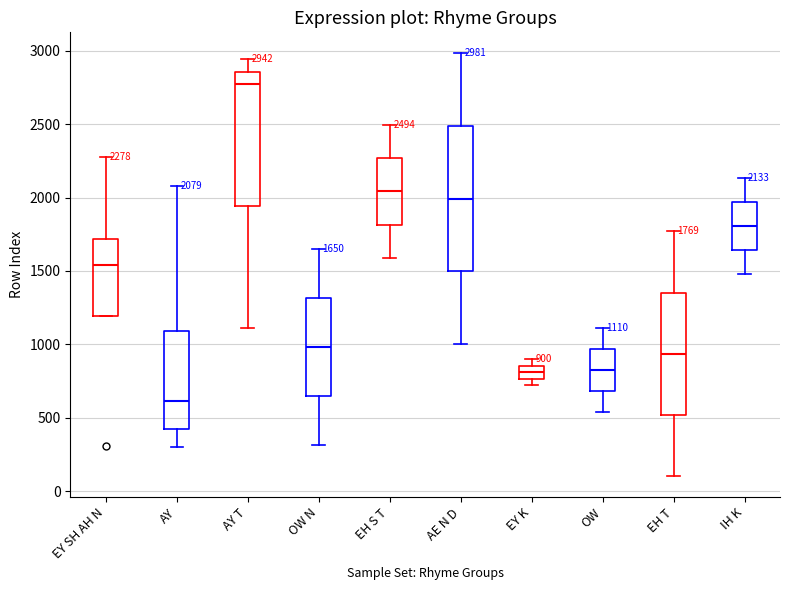

Which box is the tallest, from its lower edge to its upper edge?

AE N D